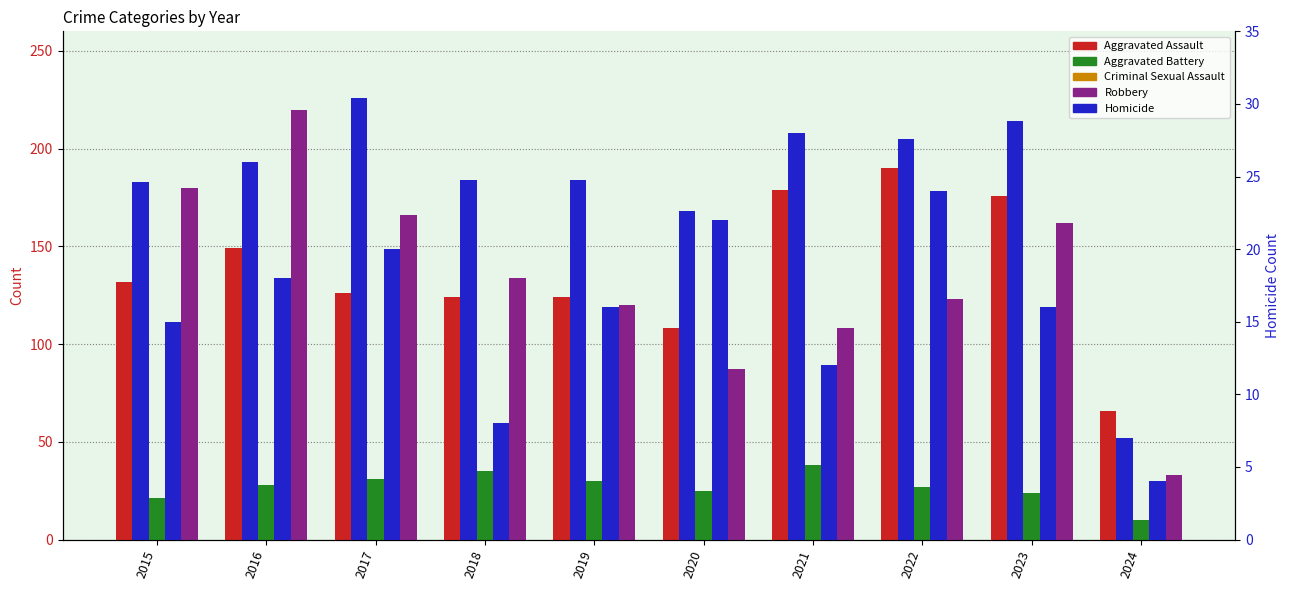

Is it true that Aggravated Battery equals 72 at 2019?

False